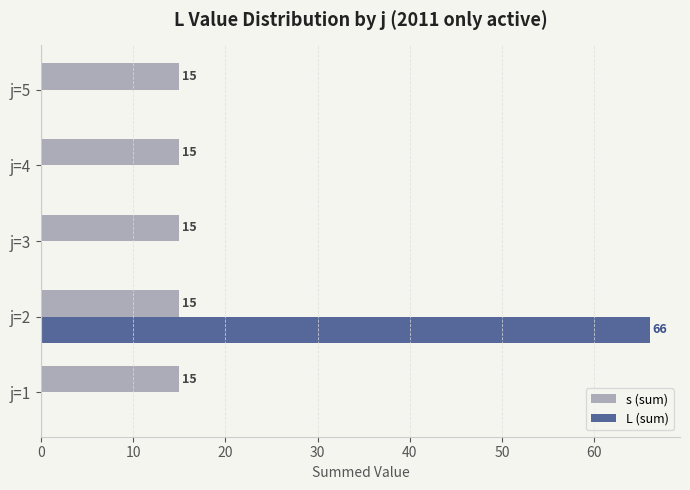

What is the sum of the s (sum) values at j=3 and j=4?

30